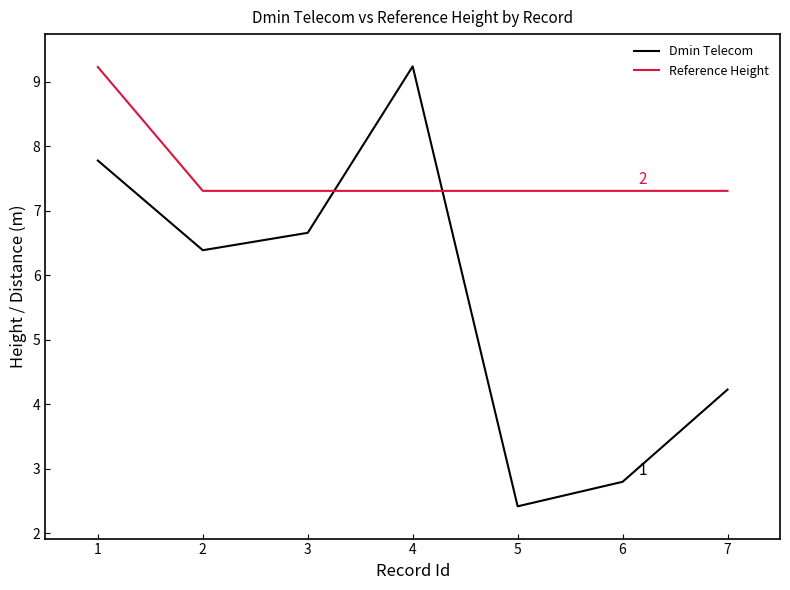

Is it true that Reference Height equals 11.7 at 3?

False